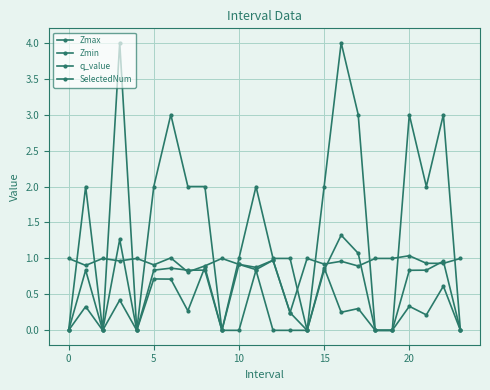

True or false: Zmin has more than 1 points higher than both neighbors.

True